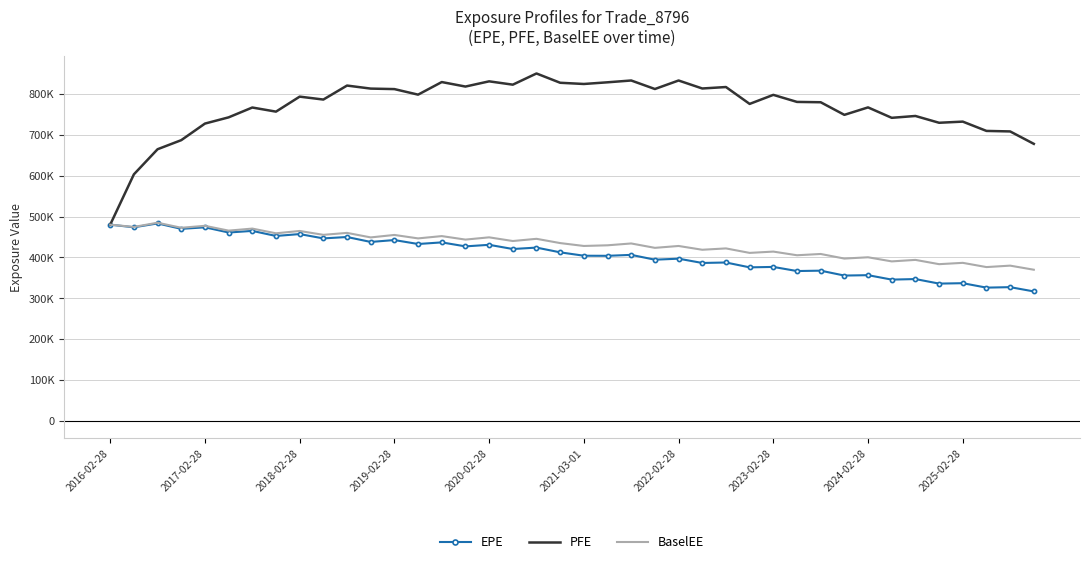

In PFE, how many points are lower than both neighbors (excluding endpoints)?

12